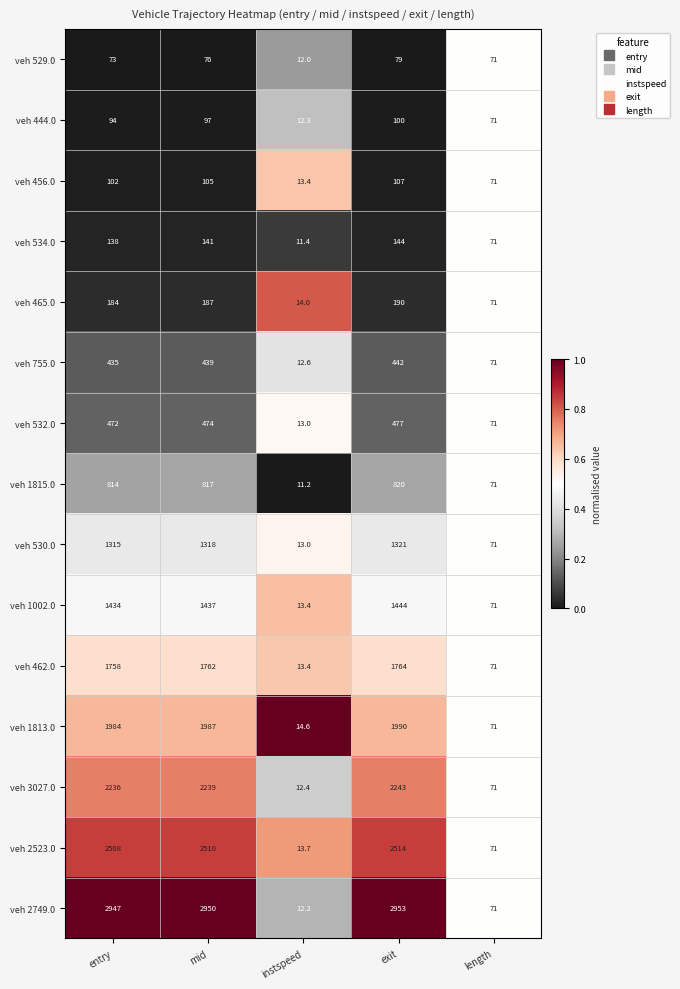

At which label is veh 530.0 closest to 667?

length